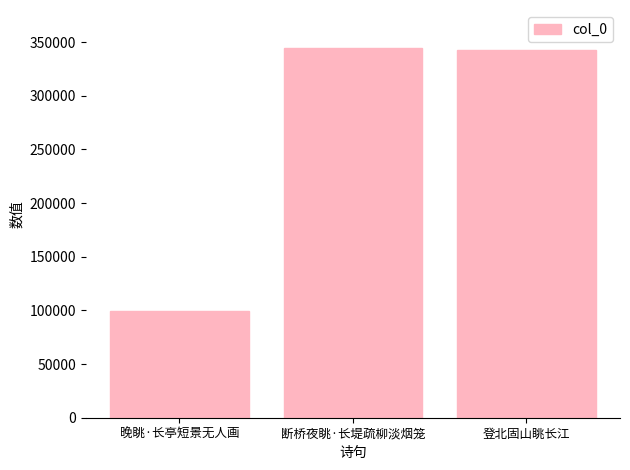

The value at 登北固山眺长江 is 342470. True or false?

True